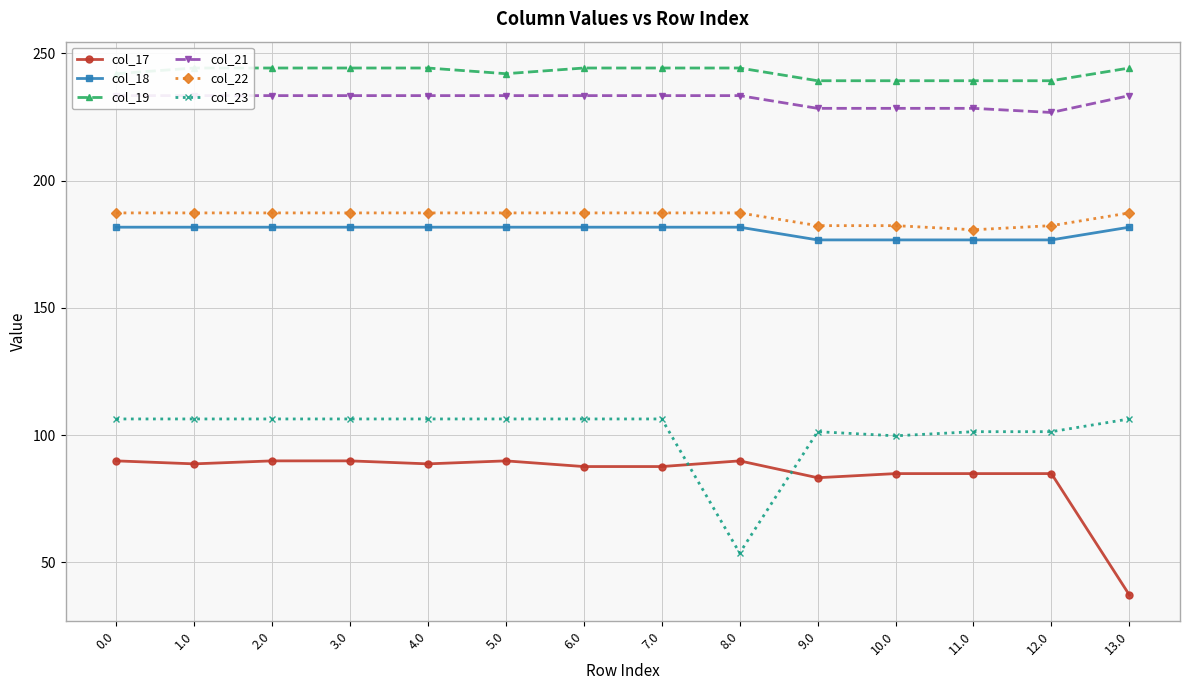

How many lines are shown in the chart?

6